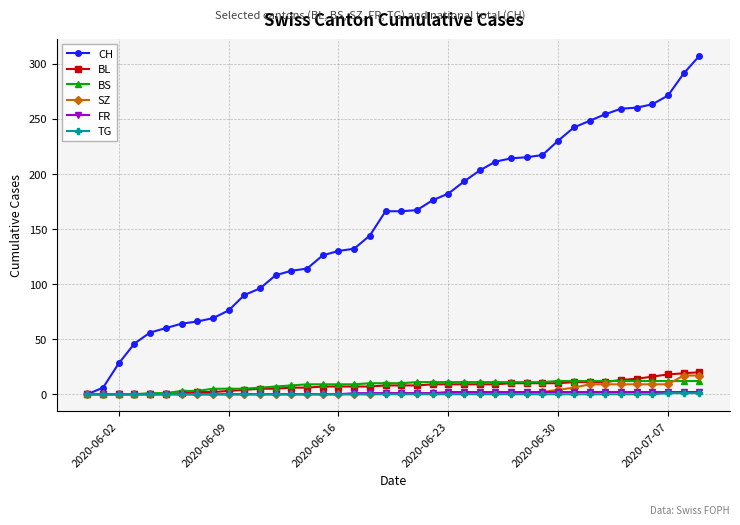

Which series has the widest spread of values?

CH